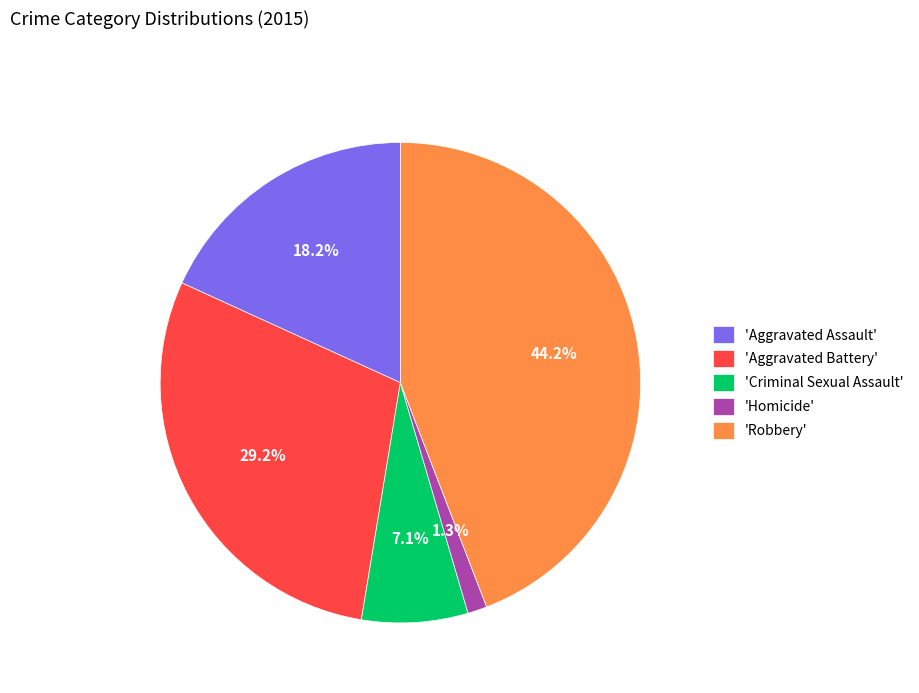

How many segments does this pie chart have?

5